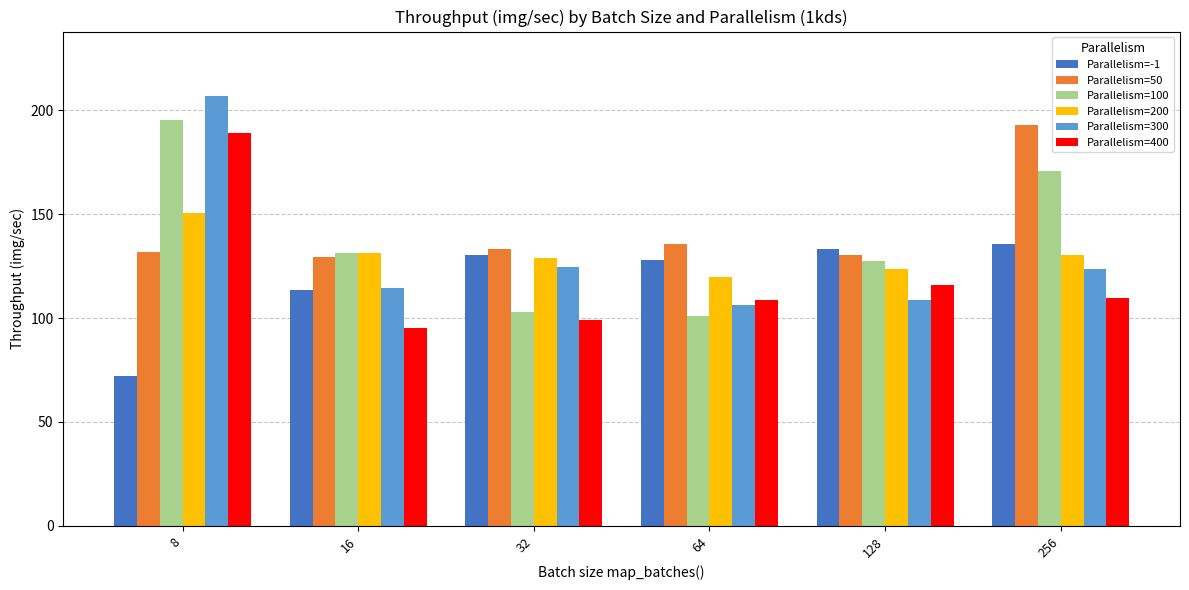

Count the number of categories in the chart.

6